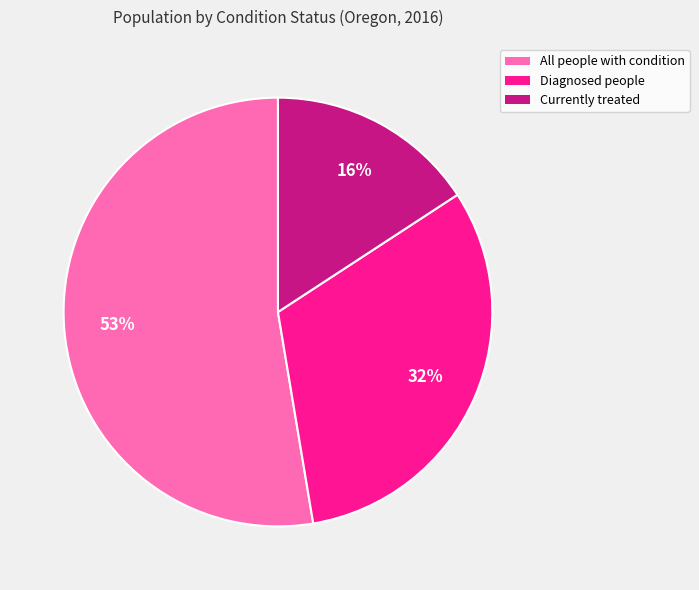

Which has a higher value, Diagnosed people or All people with condition?

All people with condition